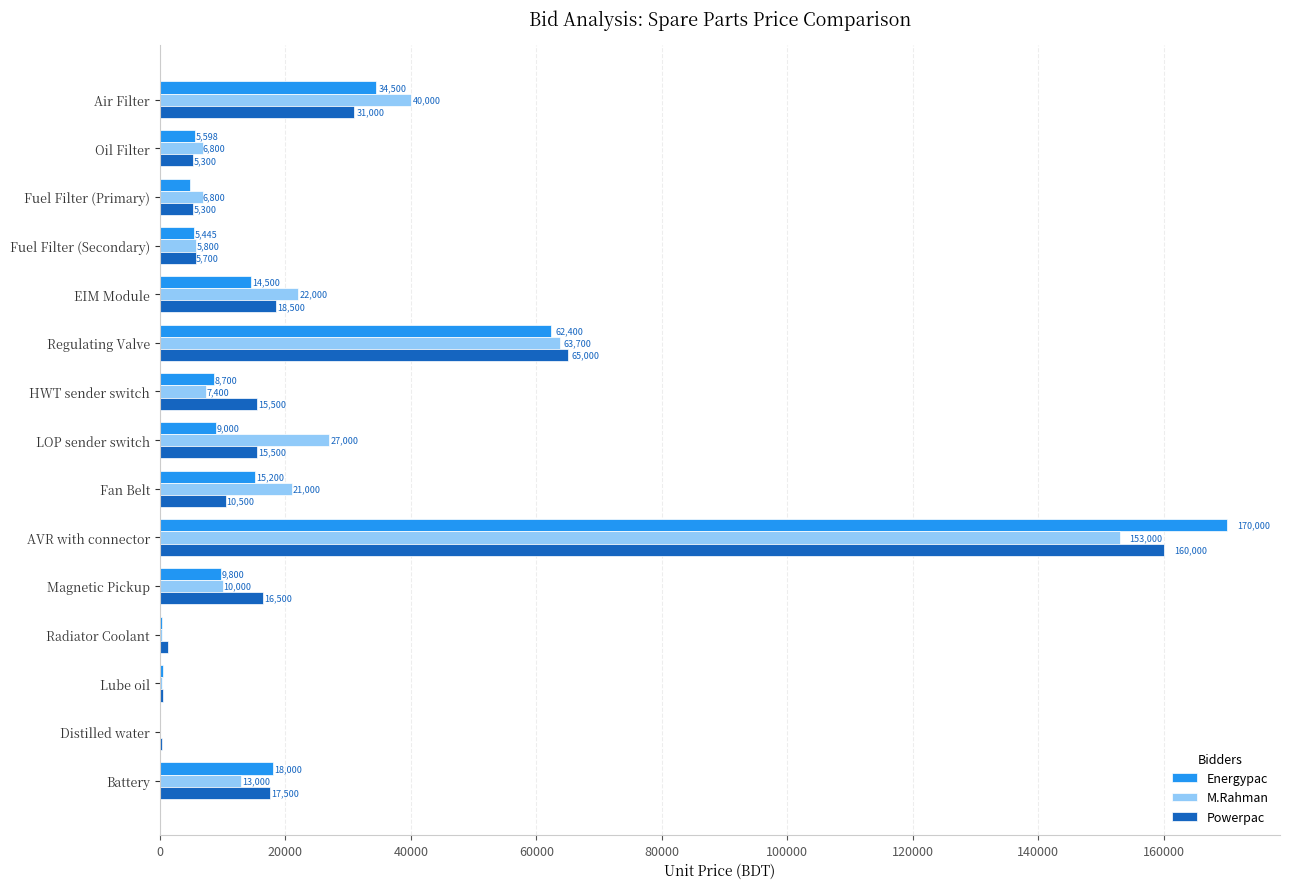

What value does the Powerpac series have at EIM Module?

18500